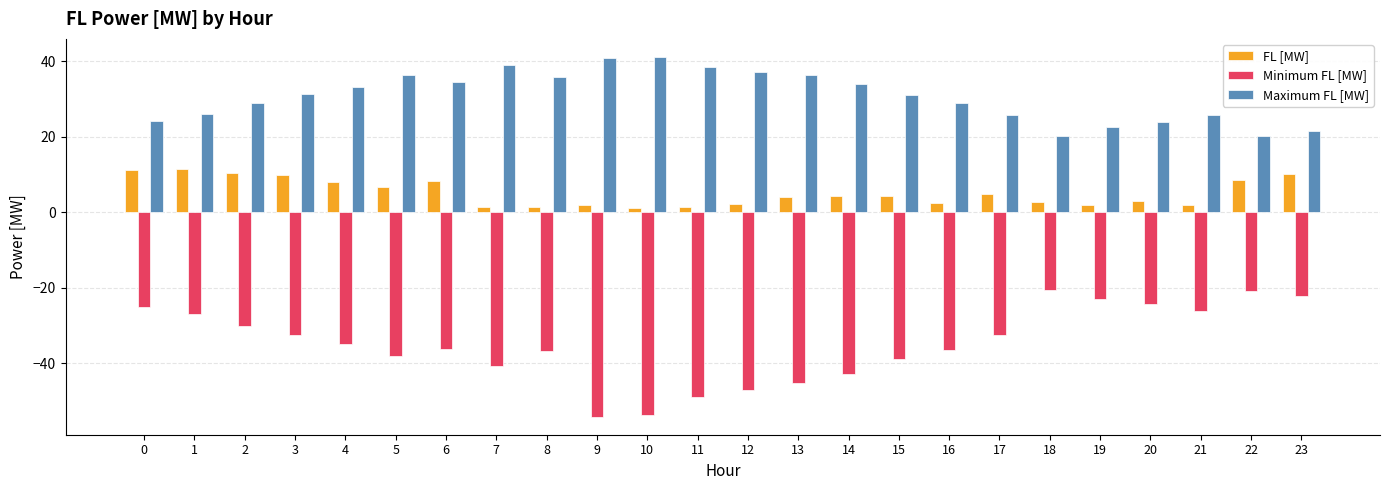

What is the value of the FL [MW] bar at the 7th from the left?

8.3